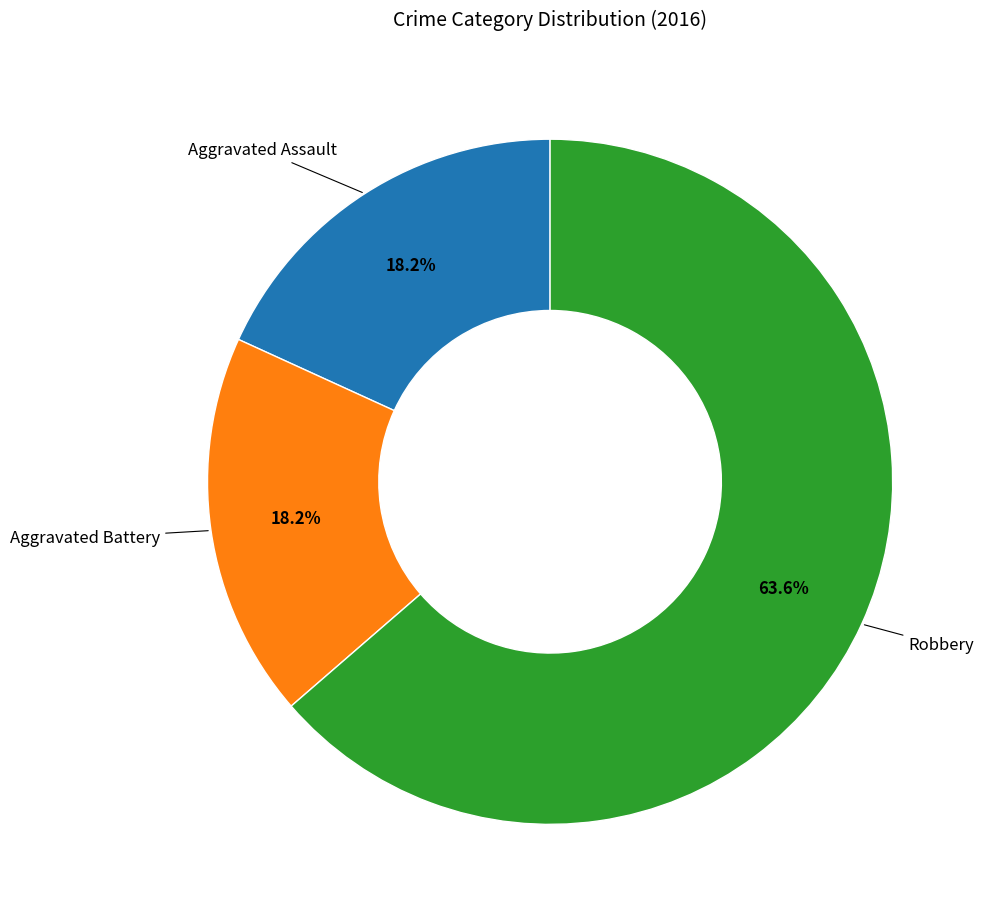

Count the number of slices in the pie.

3